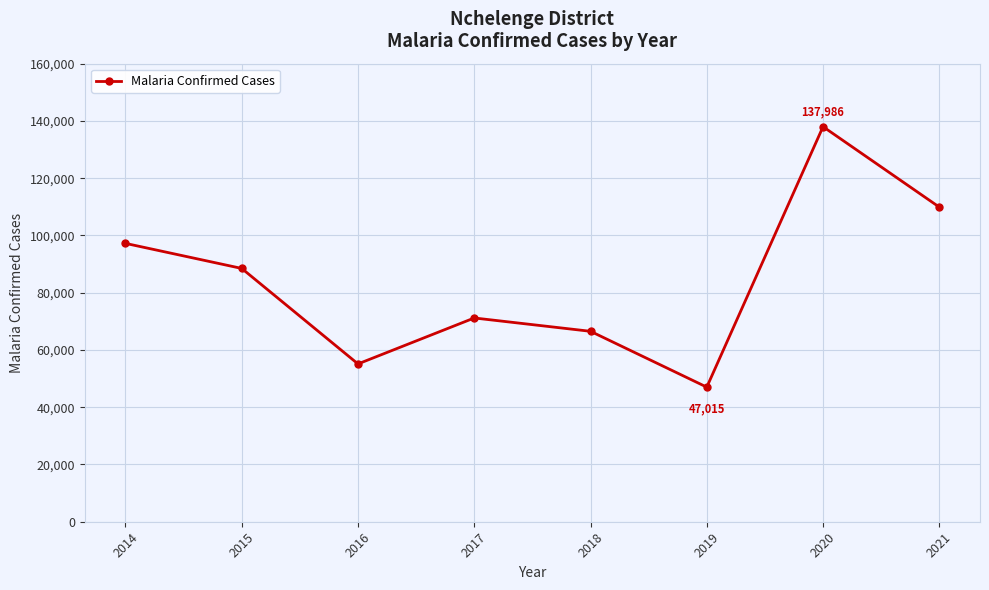

Where is the first local maximum?

2017